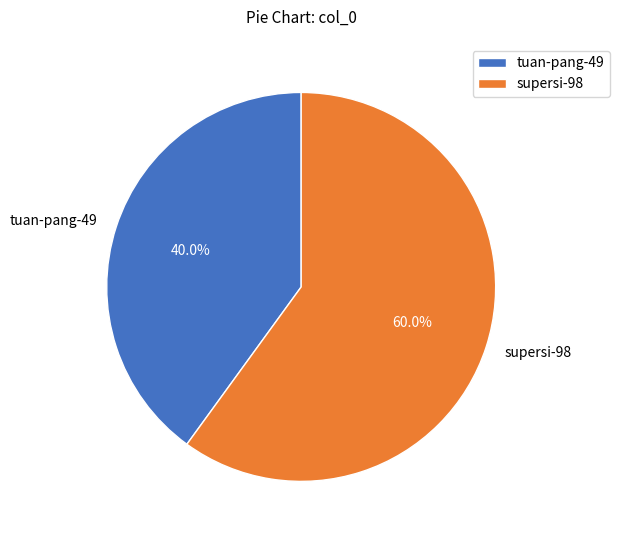

To the nearest percent, what portion does tuan-pang-49 represent?

40%